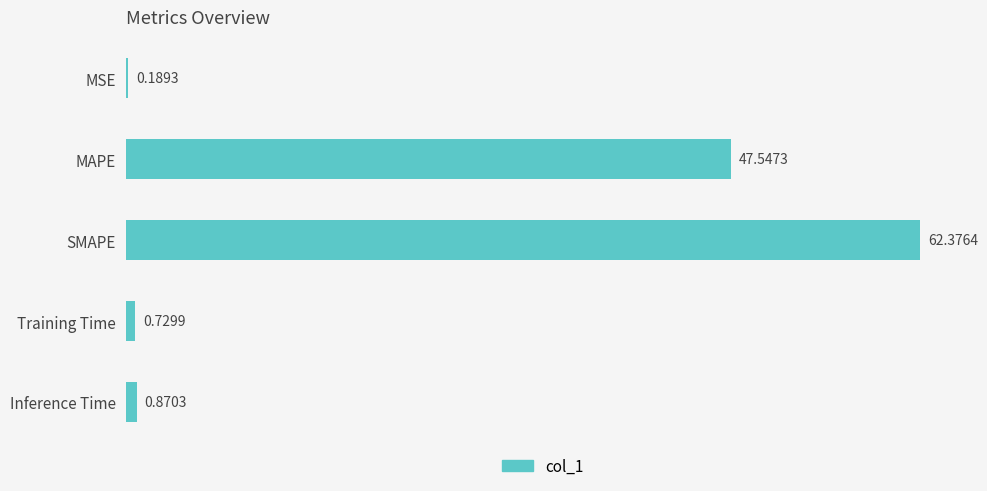

What is the sum of all values?

111.7